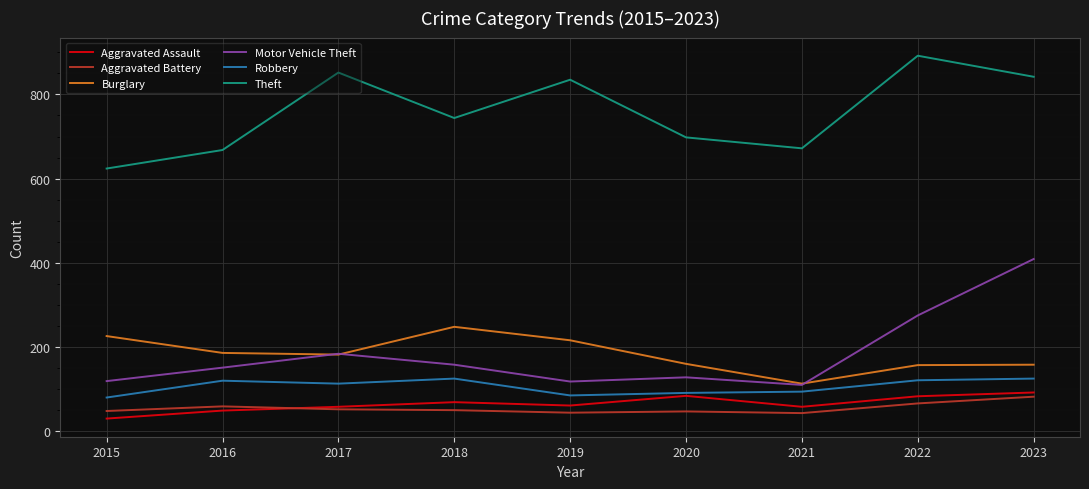

Between 2017 and 2021, which series saw the biggest shift?

Theft